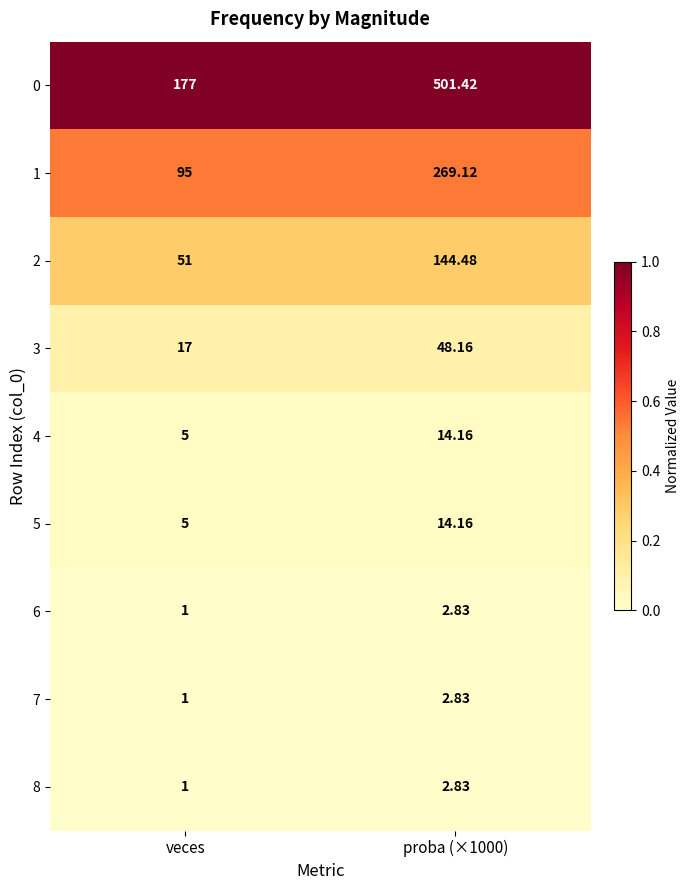

Where is 0 nearest to the value 339?

veces